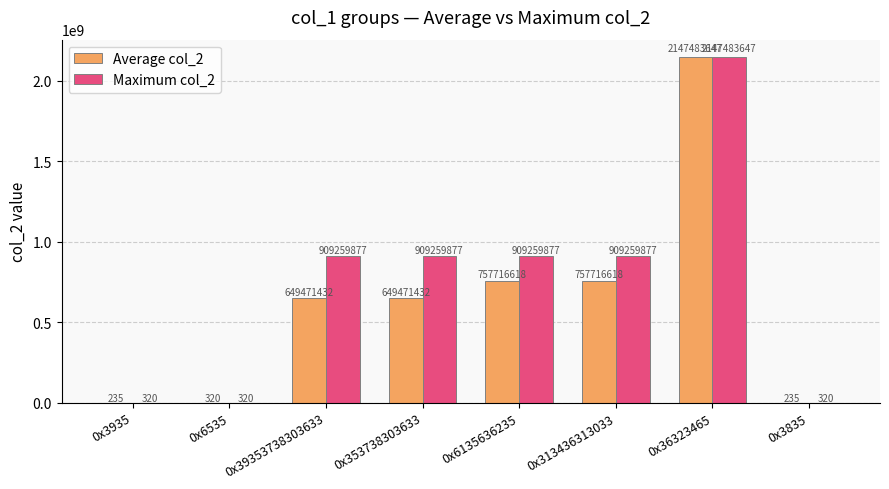

At which category is the sum across all series the highest?

0x36323465